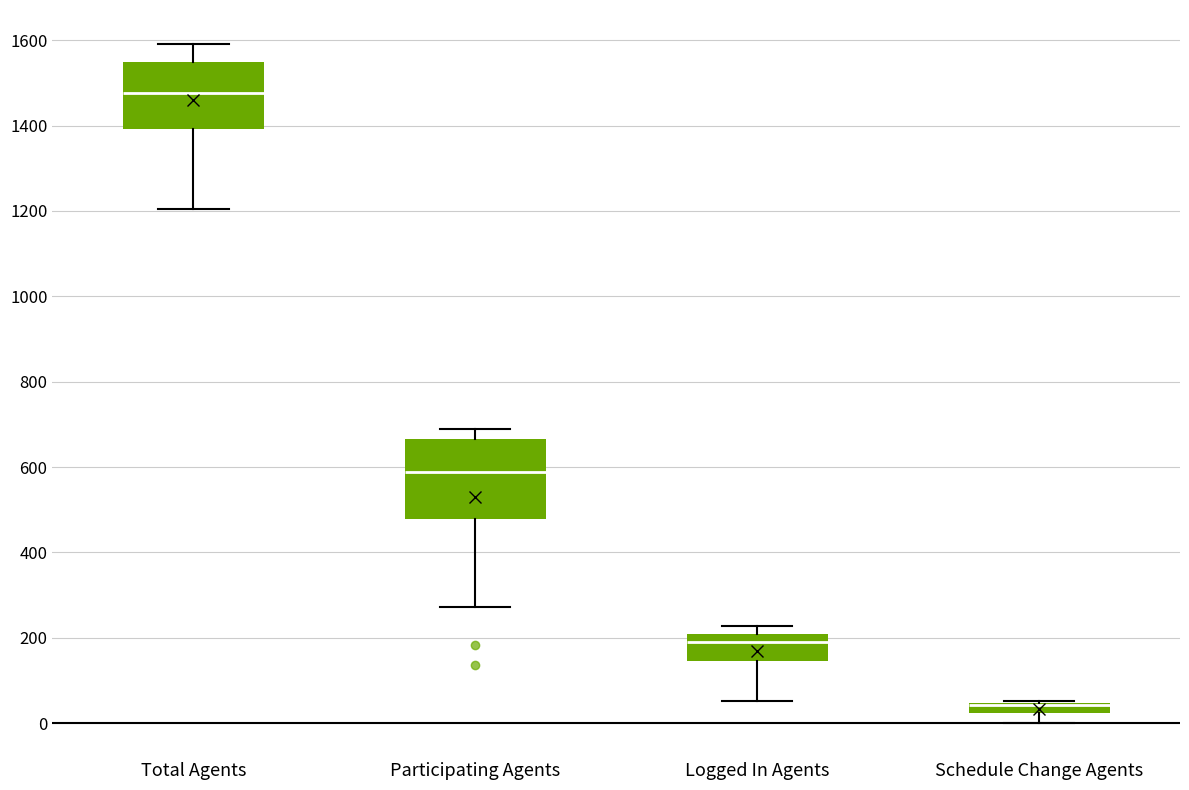

Where is the upper edge of the box for Total Agents on the y-axis? The values are not printed on the chart, so give them approximately, as read against the axis.

1560